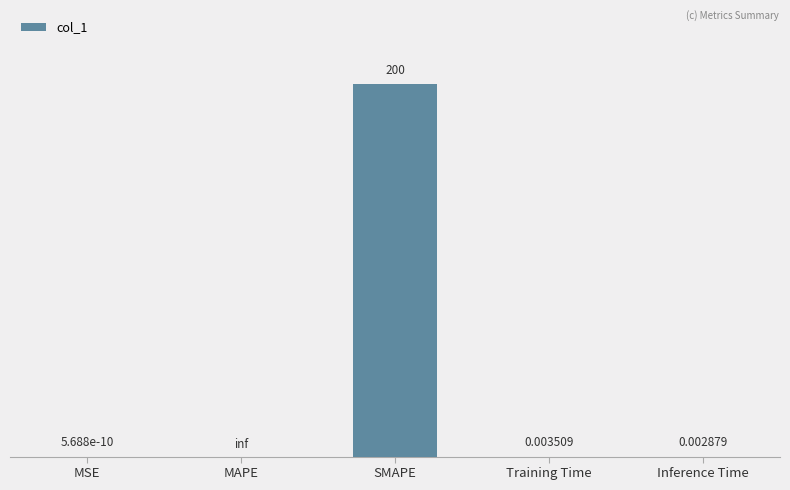

Which has a higher value, SMAPE or Inference Time?

SMAPE